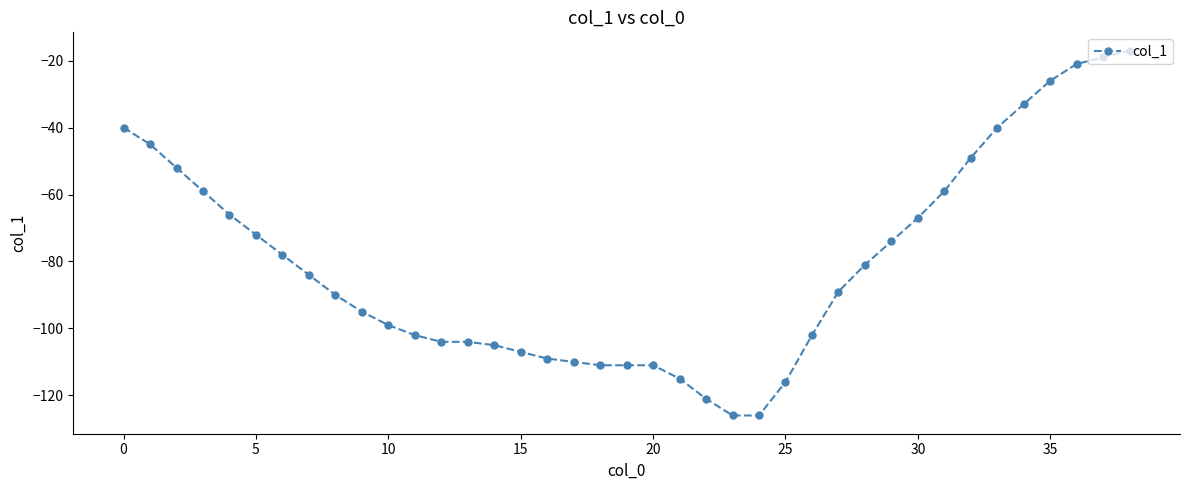

What is the value of the 25th point from the left?

-126